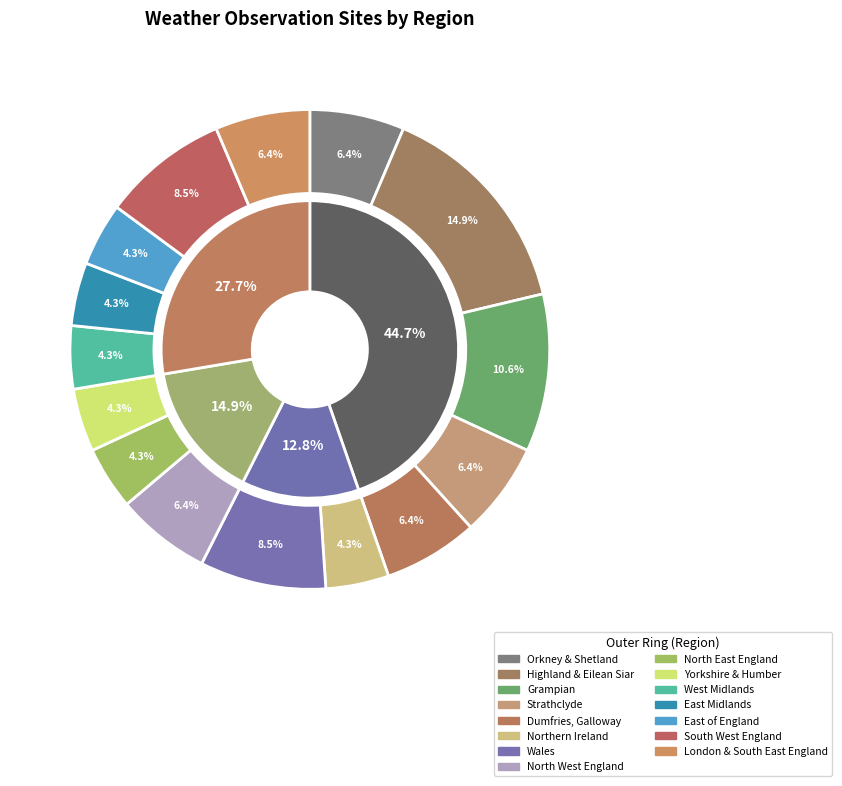

Which slice is the smallest?

Northern Ireland